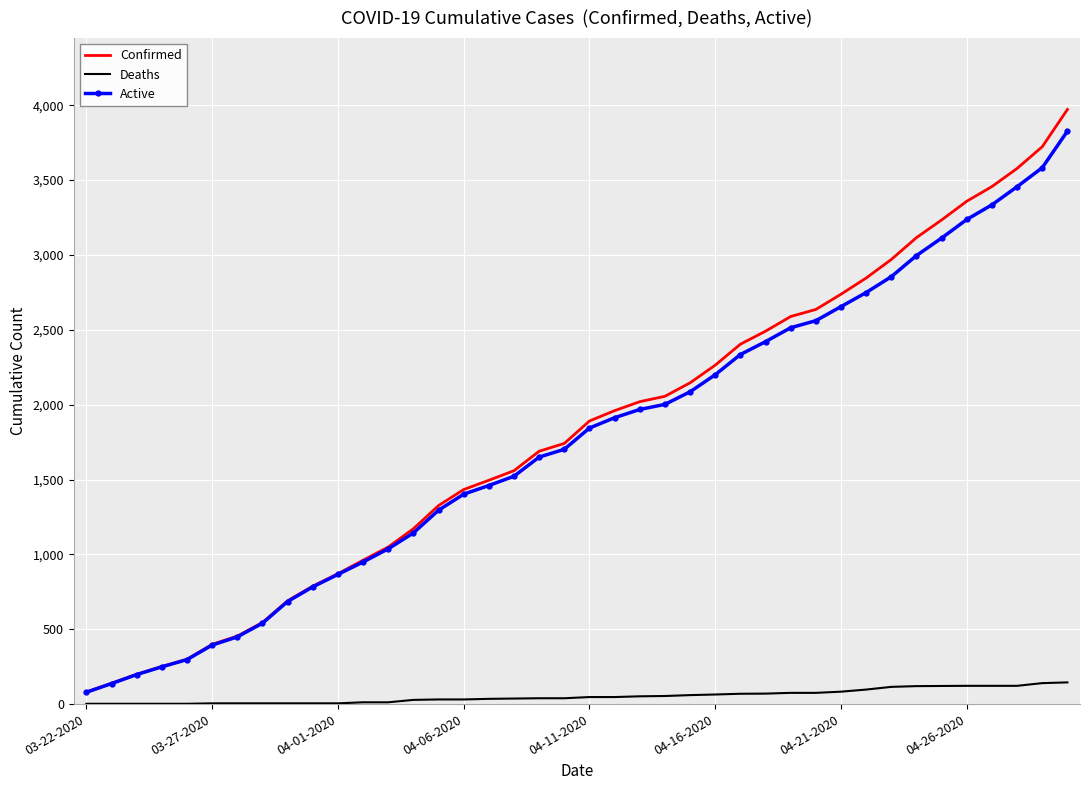

Which series has the widest spread of values?

Confirmed